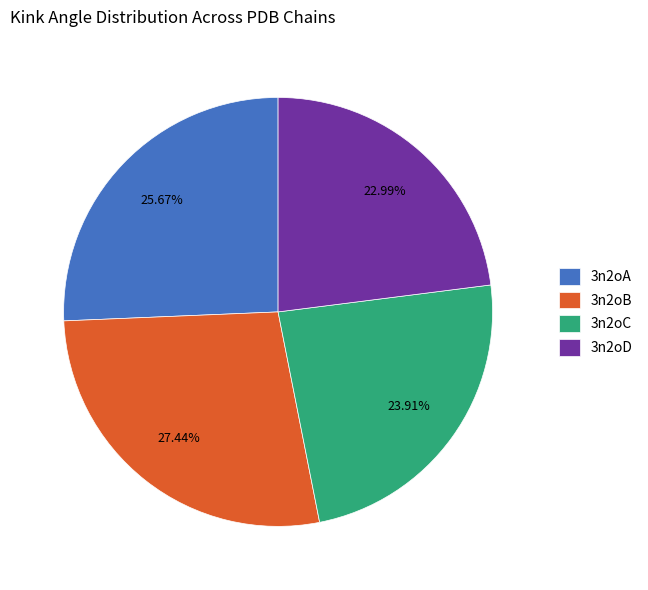

Rank the categories by value from highest to lowest.

3n2oB, 3n2oA, 3n2oC, 3n2oD